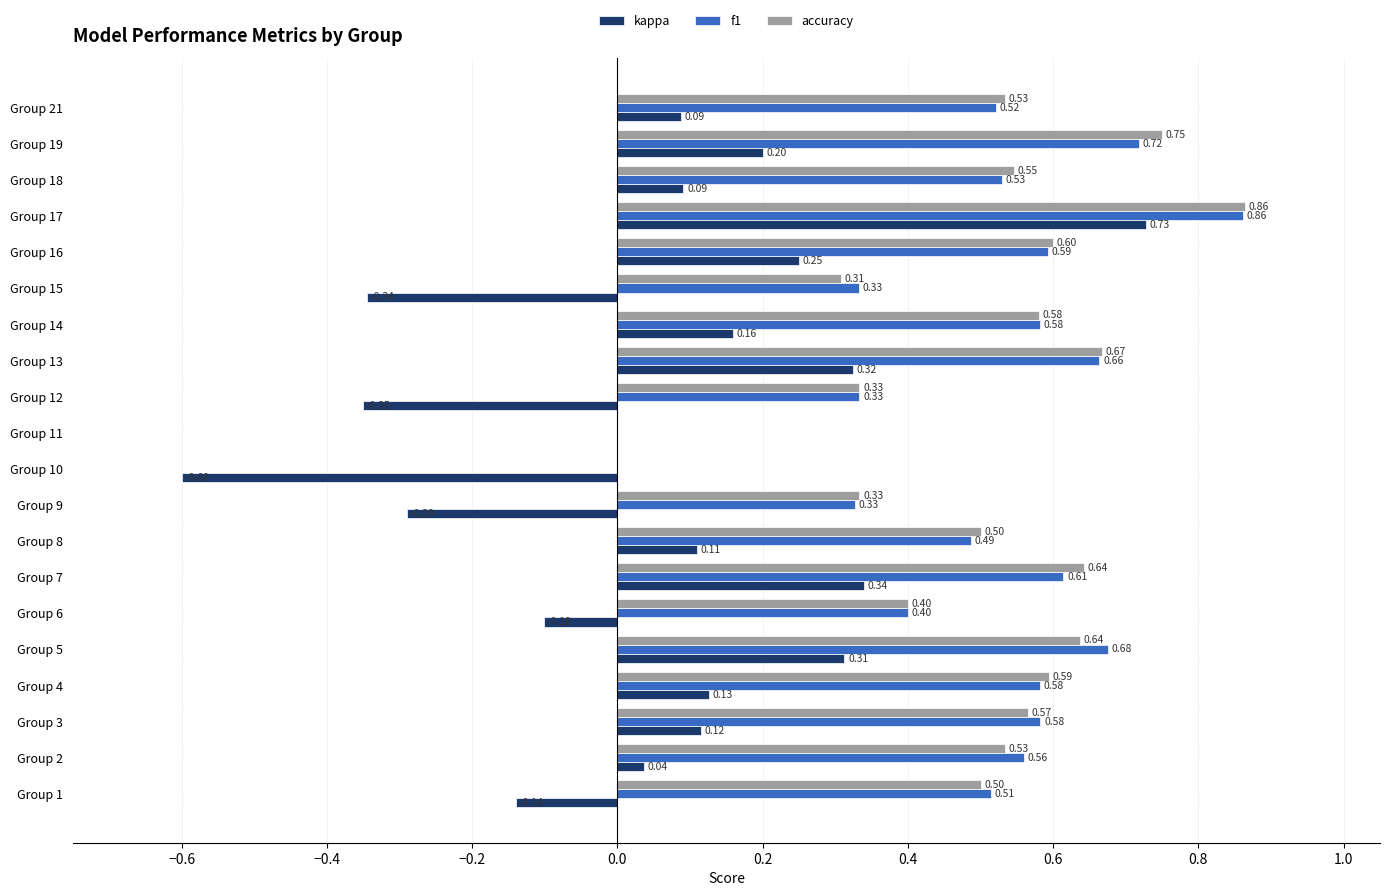

What is the sum of all accuracy values?

9.9